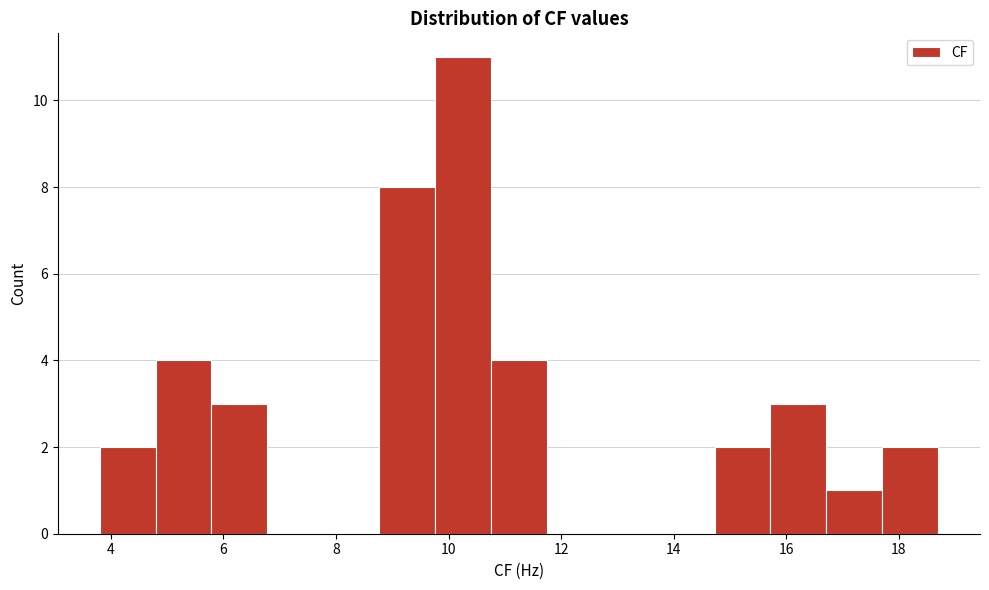

Reading left to right, transcribe this chart: for each bar, give the range it covers on the x-axis and its height. Neither the bar edges nor the heights are printed on the chart, so give them approximately, as read against the axes.

3.8 to 4.8: 2
4.8 to 5.8: 4
5.8 to 6.8: 3
6.8 to 7.8: 0
7.8 to 8.8: 0
8.8 to 9.8: 8
9.8 to 10.8: 11
10.8 to 11.8: 4
11.8 to 12.8: 0
12.8 to 13.8: 0
13.8 to 14.8: 0
14.8 to 15.8: 2
15.8 to 16.8: 3
16.8 to 17.8: 1
17.8 to 18.8: 2